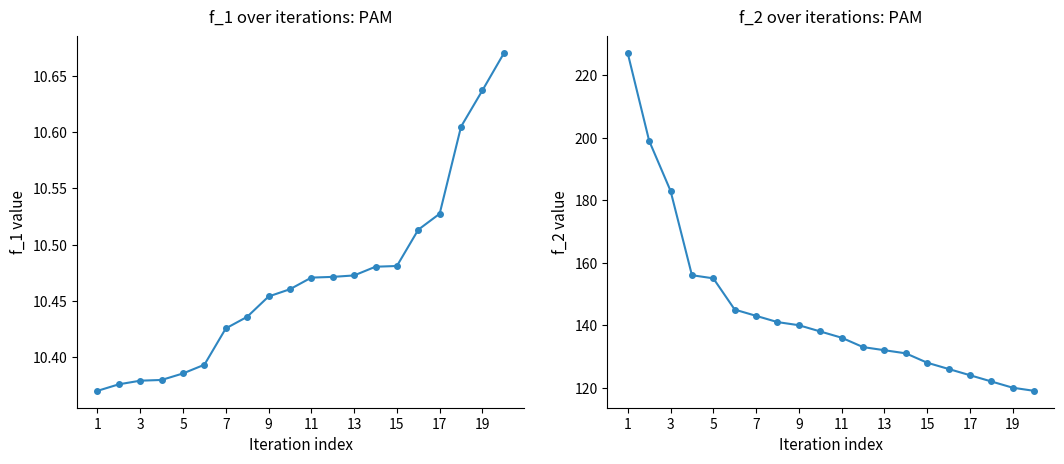

Which series changed the most between 5 and 15?

f_2